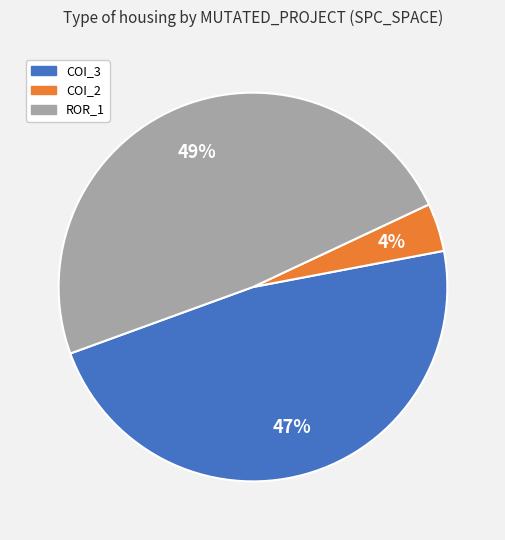

To the nearest percent, what is the difference between the largest and smallest slice percentages?

45%